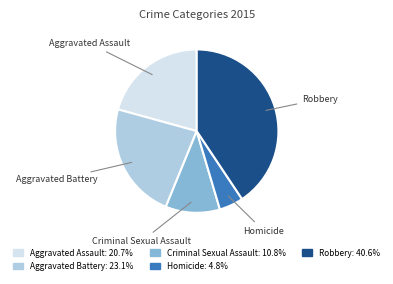

Is Aggravated Battery the majority of the pie?

No